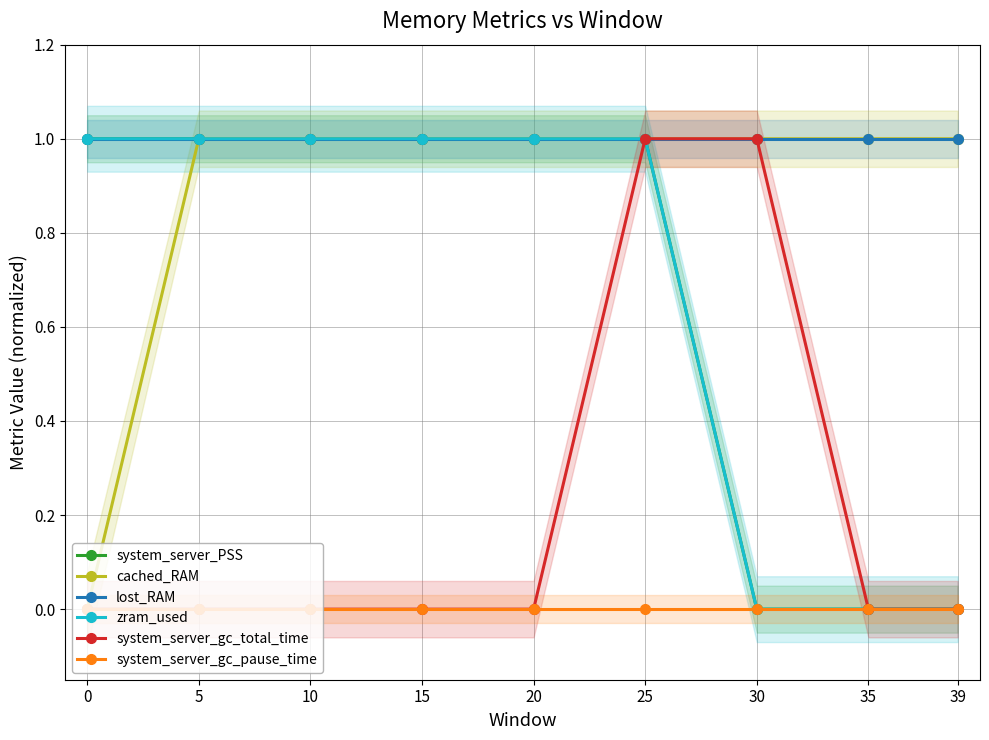

Count the number of categories in the chart.

9